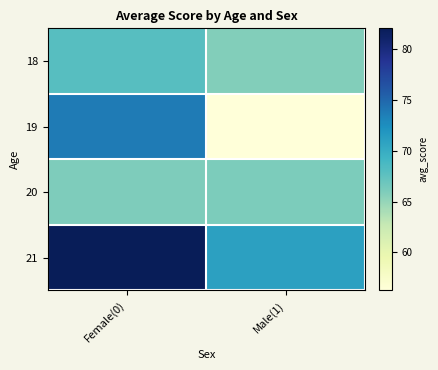

Which series has the largest total across all categories?

21